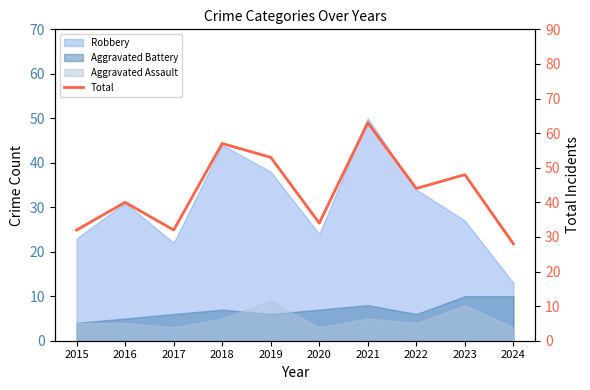

What is the value of the 1st point from the left?

32